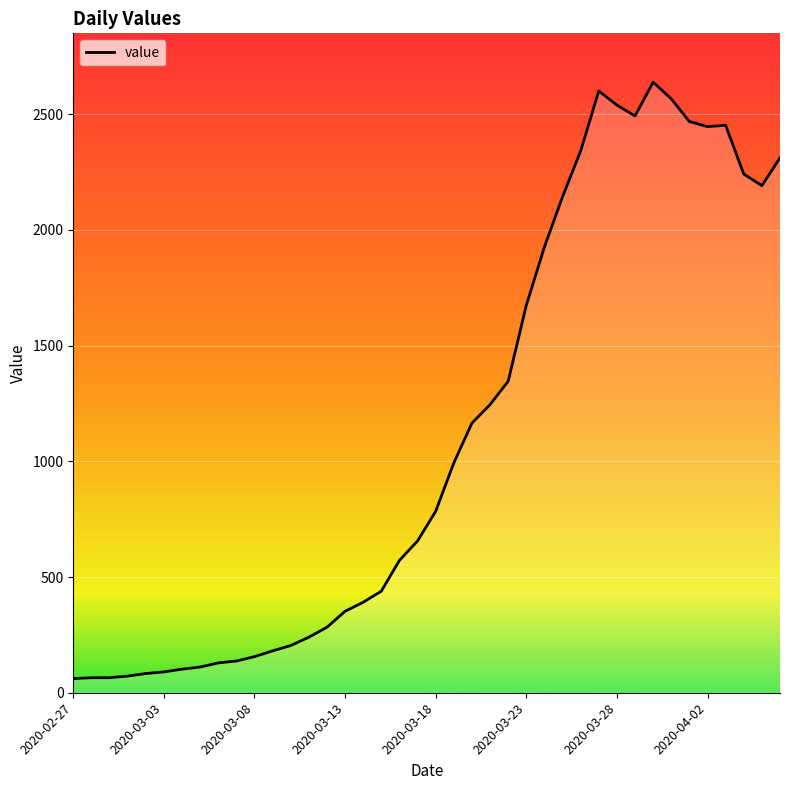

Does the chart have visible grid lines?

Yes